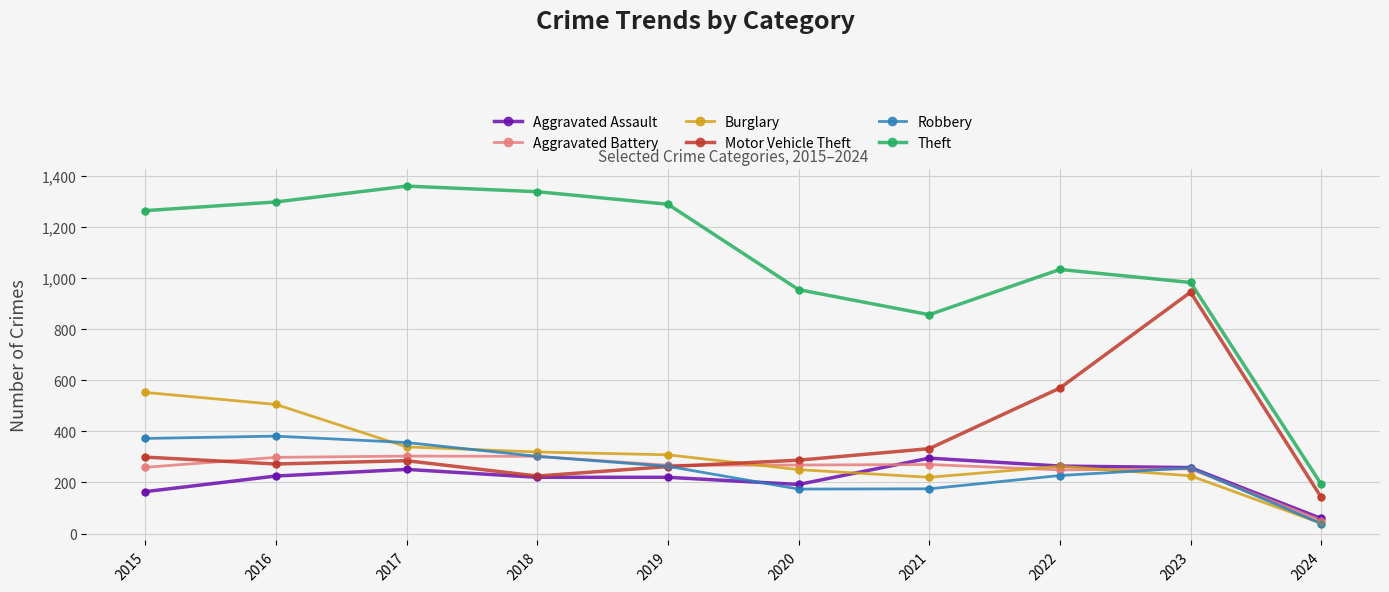

Is the value of Robbery at 2024 greater than the value of Motor Vehicle Theft at 2020?

No